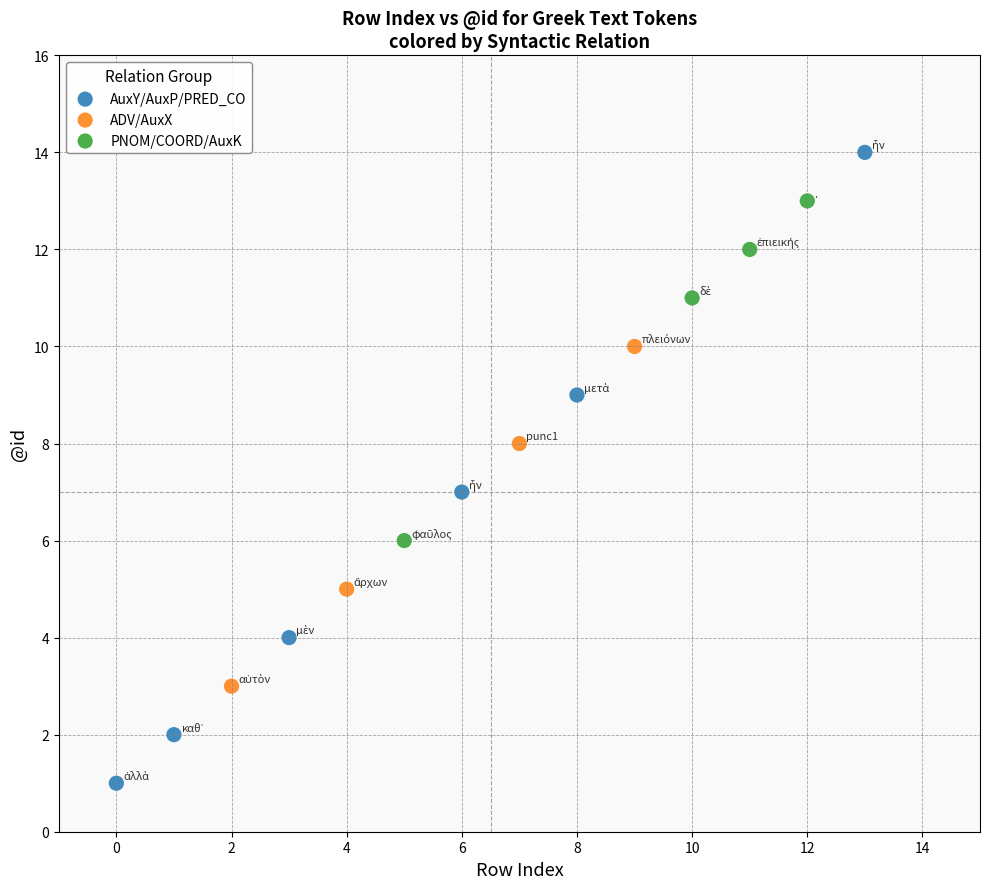

Which series contains the highest Y value?

AuxY/AuxP/PRED_CO